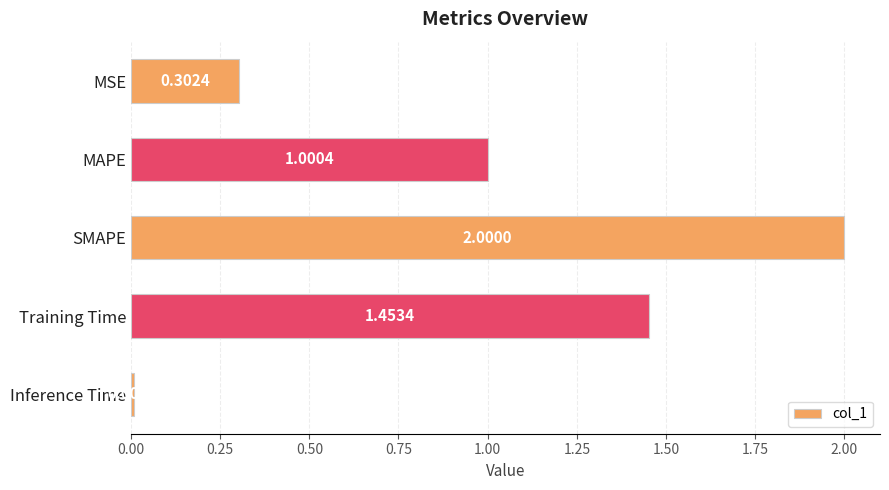

What is the label of the 5th bar from the bottom?

MSE